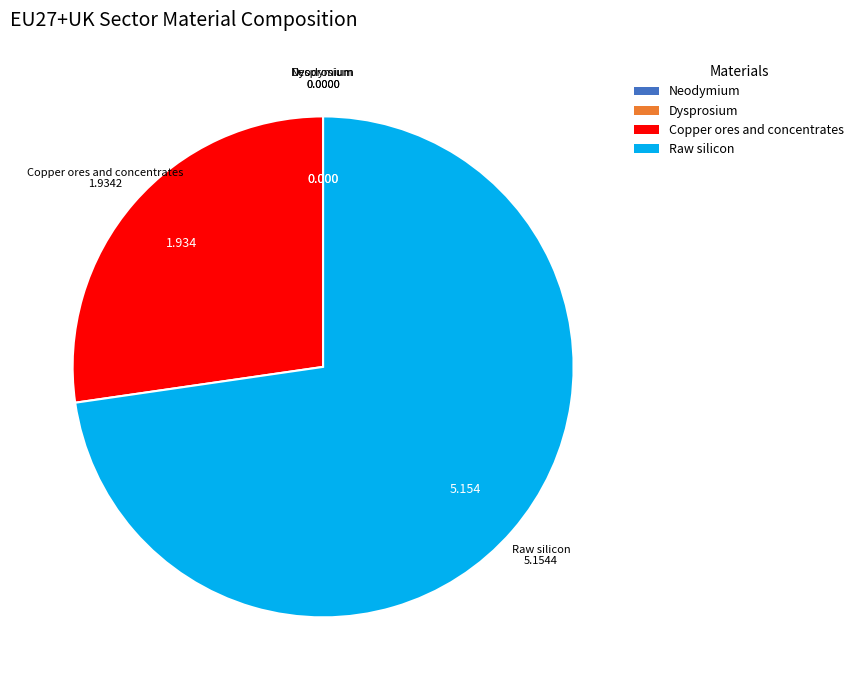

Does any single category account for the majority?

Yes